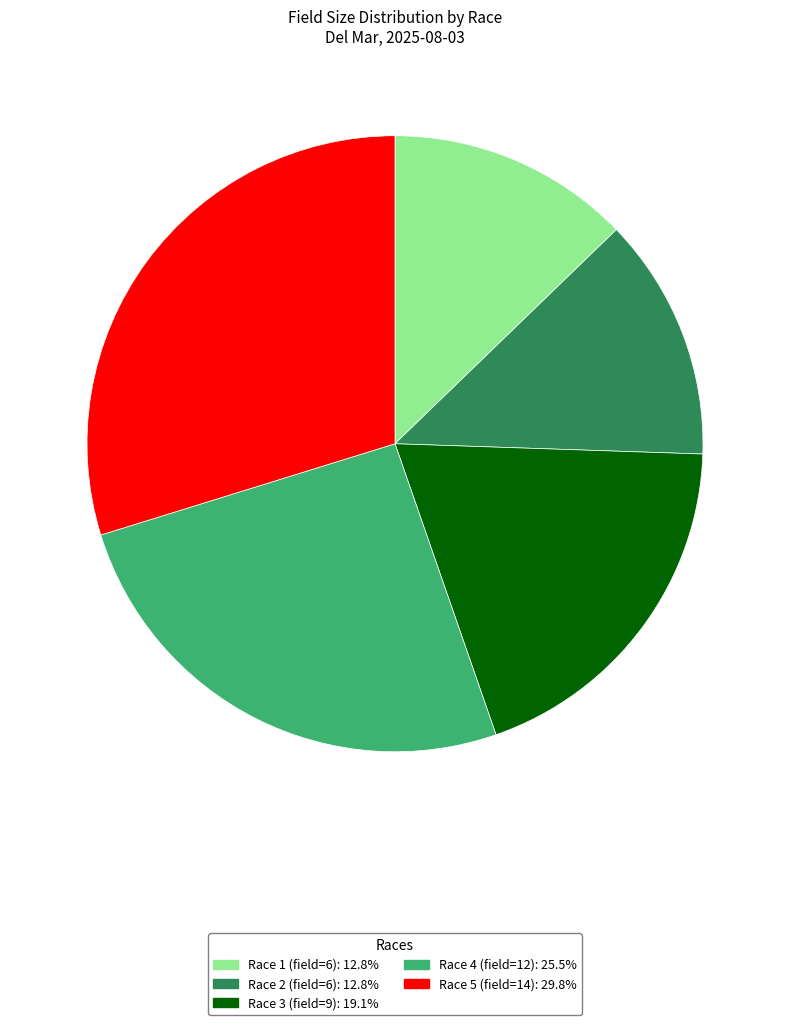

Is there any slice that represents more than half of the pie?

No